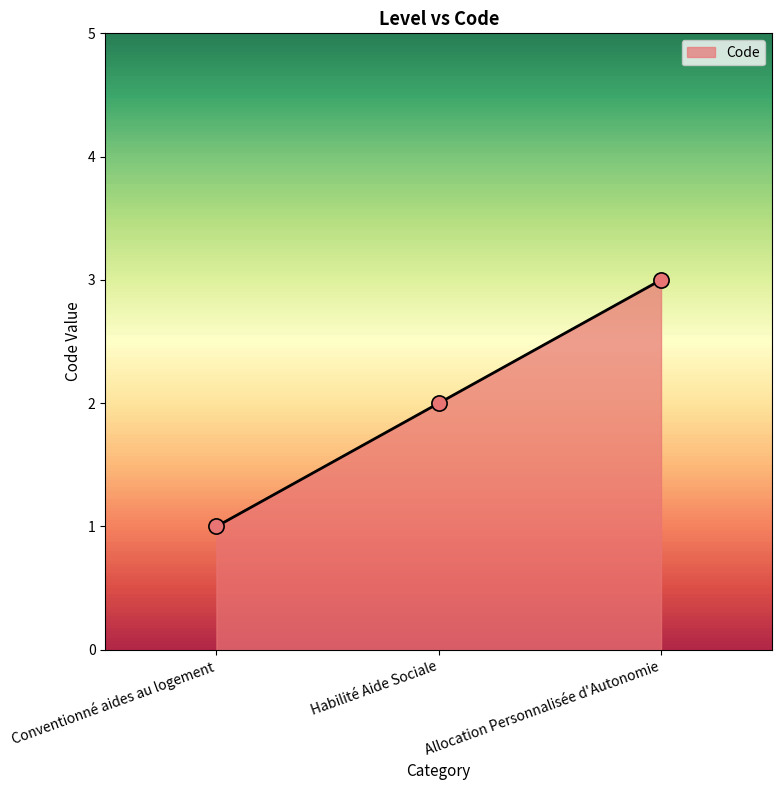

What is the ratio of the value at Conventionné aides au logement to the value at Allocation Personnalisée d'Autonomie?

0.3